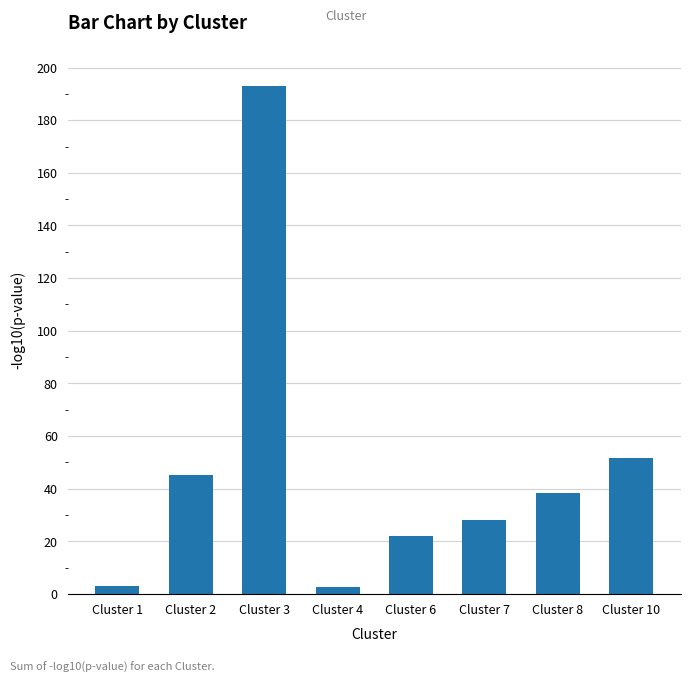

Is it true that the value at Cluster 3 is 192.9?

True